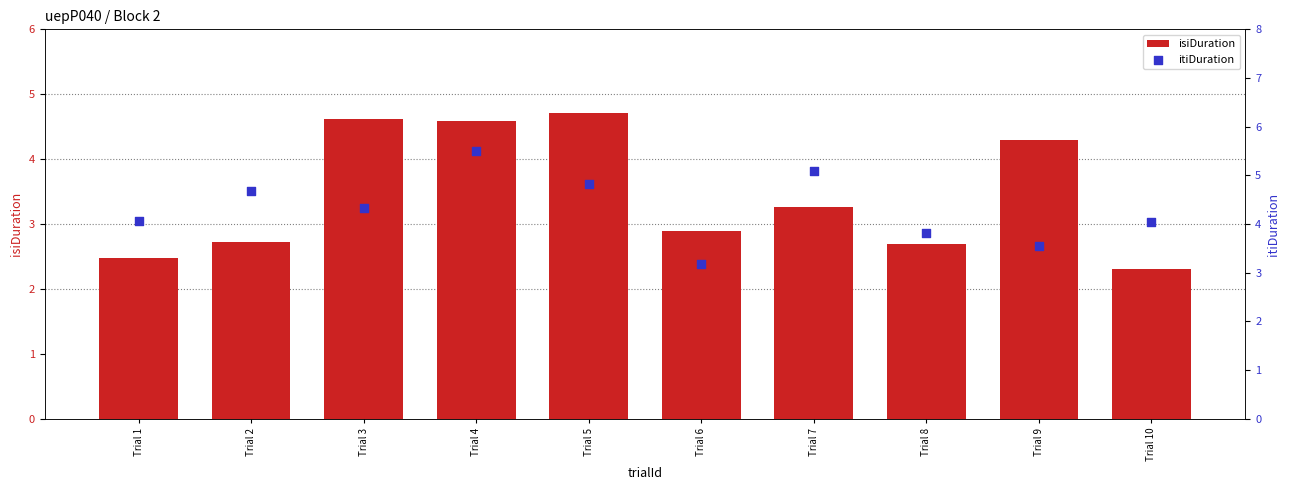

Which series contains the highest Y value?

itiDuration